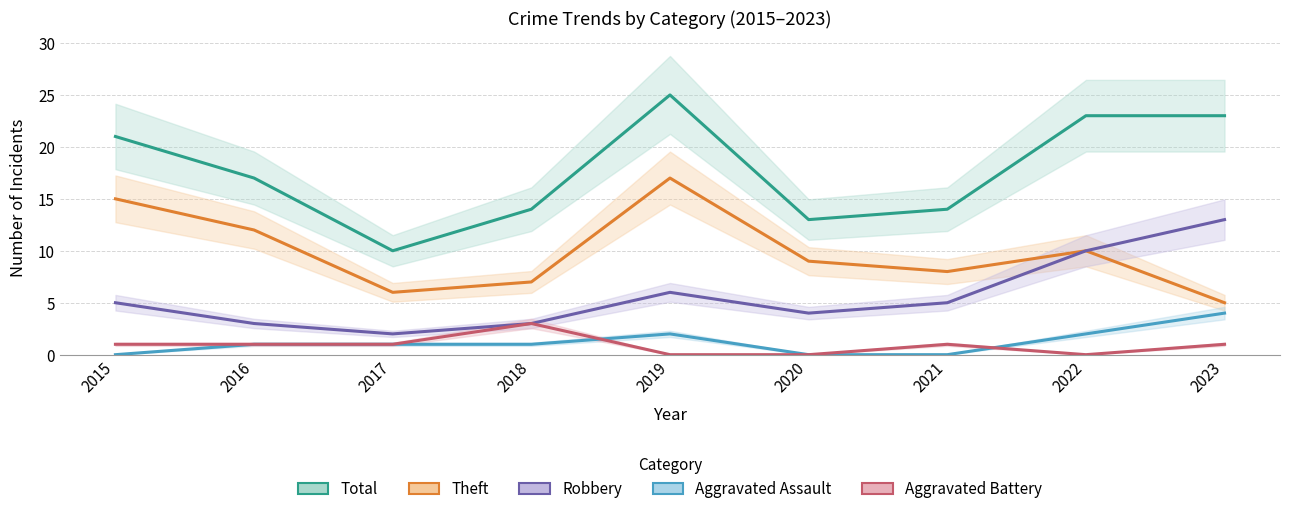

How many data points in Aggravated Assault are above 1?

3